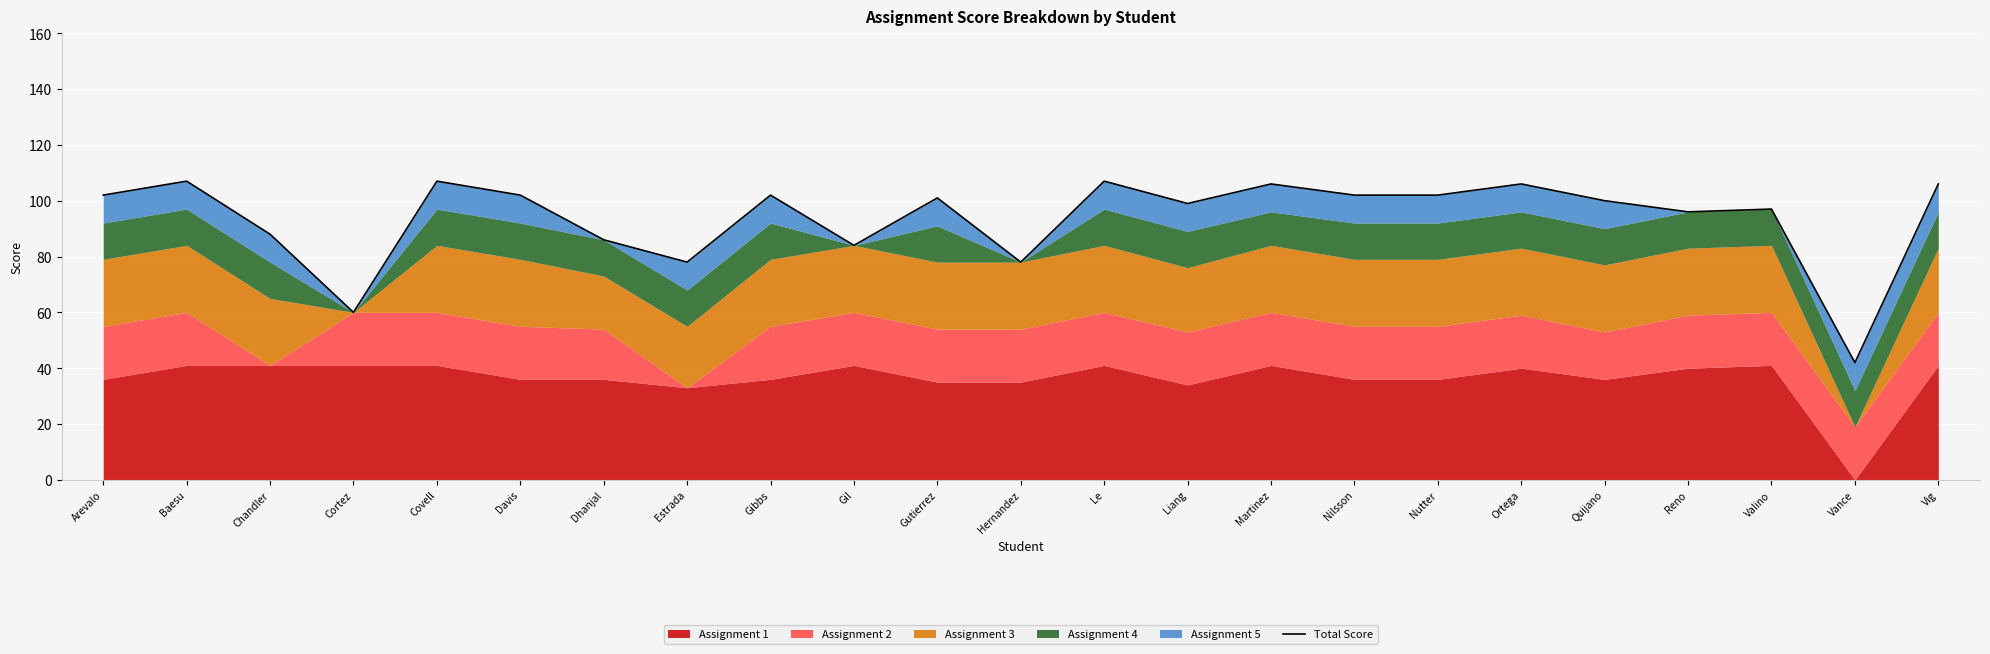

Reading left to right, transcribe all the data shown in this chart.

102	107	88	60	107	102	86	78	102	84	101	78	107	99	106	102	102	106	100	96	97	42	106